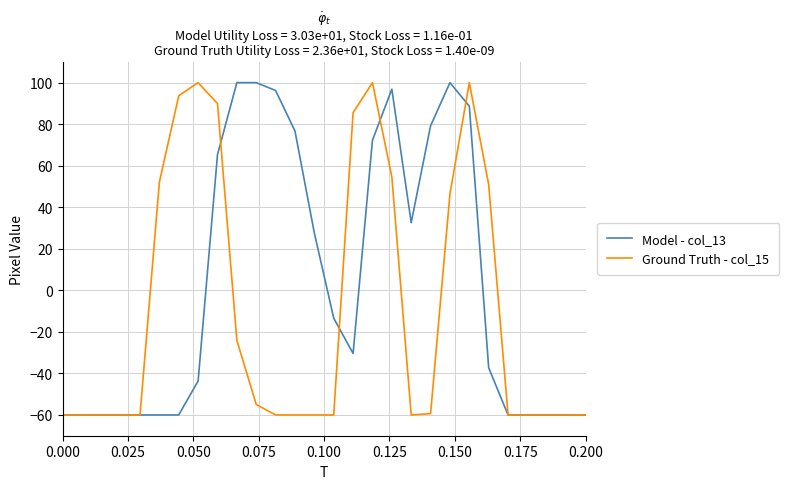

Rank the series by their average value, from highest to lowest.

Model - col_13, Ground Truth - col_15